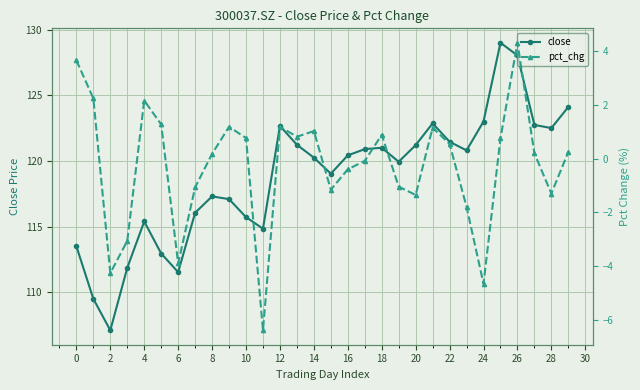

Reading left to right, transcribe all the data shown in this chart.

close: 113.5	109.5	107.1	111.9	115.4	113.0	111.5	116.0	117.3	117.1	115.7	114.8	122.7	121.2	120.2	119.0	120.4	120.9	121.0	119.9	121.2	122.9	121.5	120.8	123.0	129.0	128.0	122.7	122.5	124.1
pct_chg: 3.7	2.2	-4.3	-3.1	2.2	1.3	-3.9	-1.1	0.2	1.2	0.8	-6.4	1.2	0.8	1.0	-1.2	-0.4	-0.1	0.9	-1.0	-1.4	1.2	0.5	-1.8	-4.7	0.8	4.3	0.2	-1.3	0.3